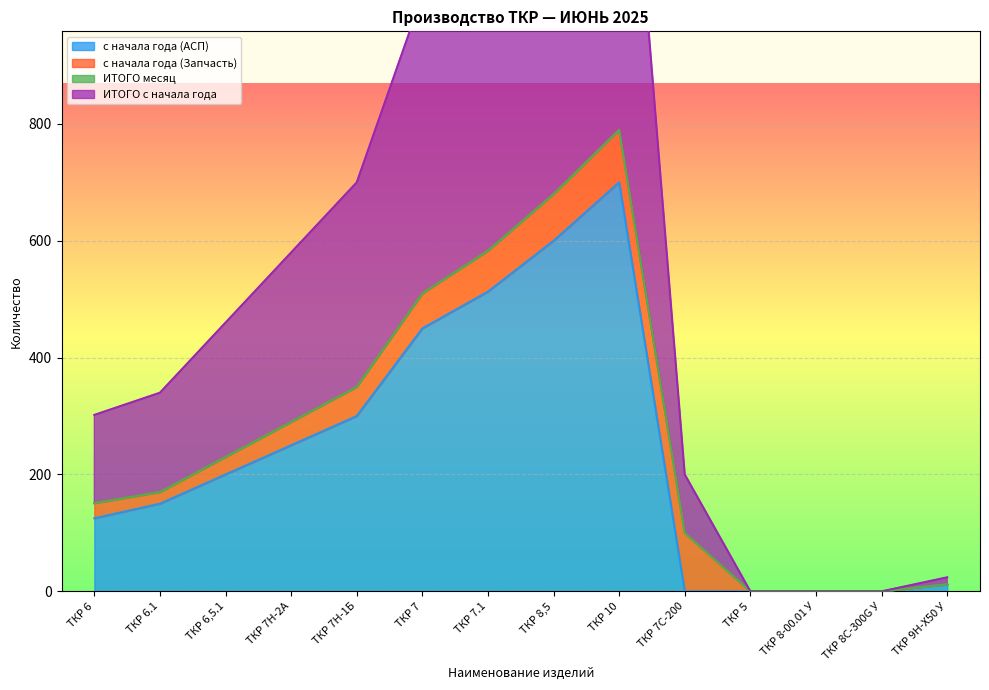

What is the label of the 3rd point from the right?

ТКР 8-00.01 У